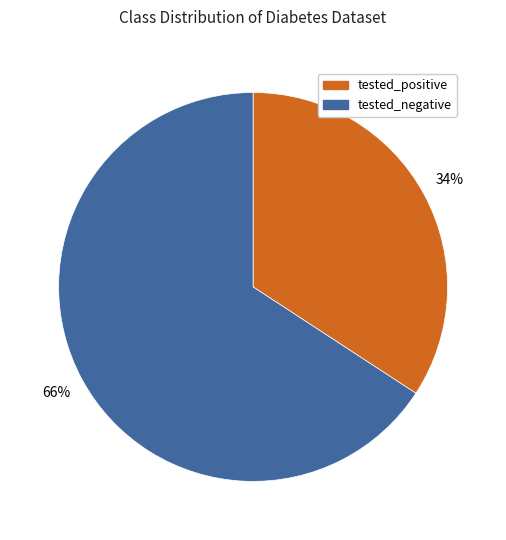

The tested_positive slice represents 34% of the pie. True or false?

True